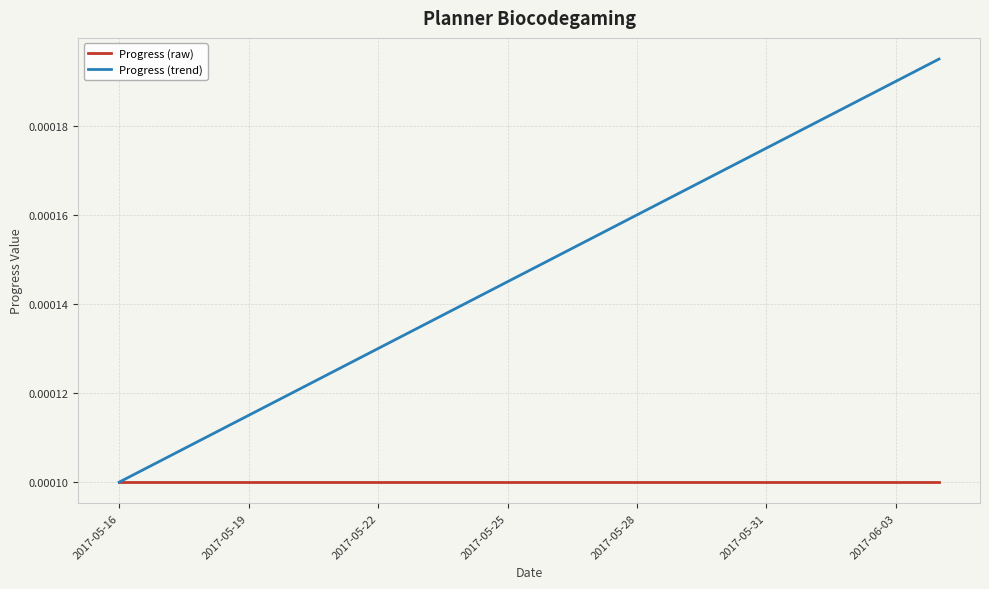

Rank the series by their maximum value, from highest to lowest.

Progress (trend), Progress (raw)